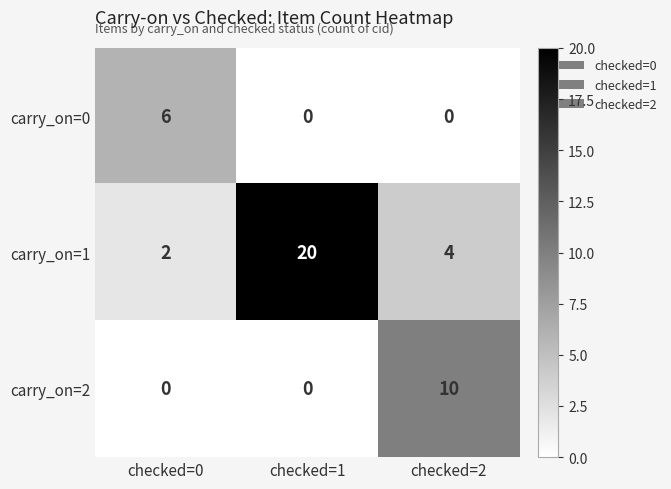

How many distinct data groups are displayed?

3